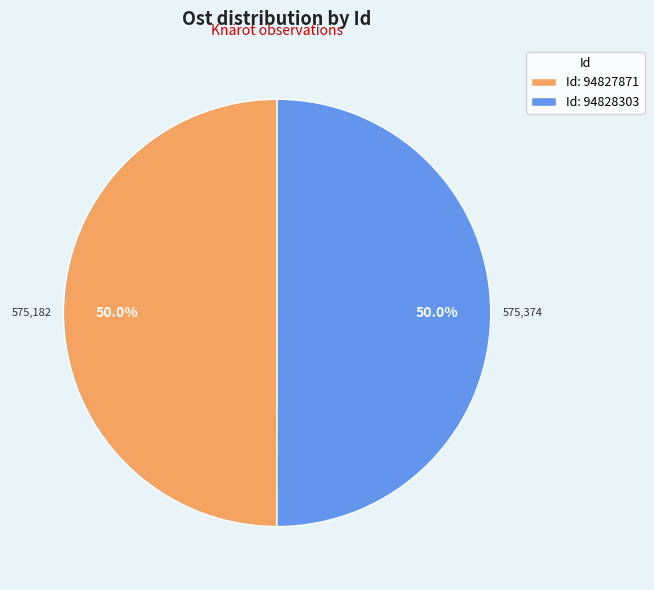

Combined, do Id: 94827871 and Id: 94828303 account for over 50%?

Yes